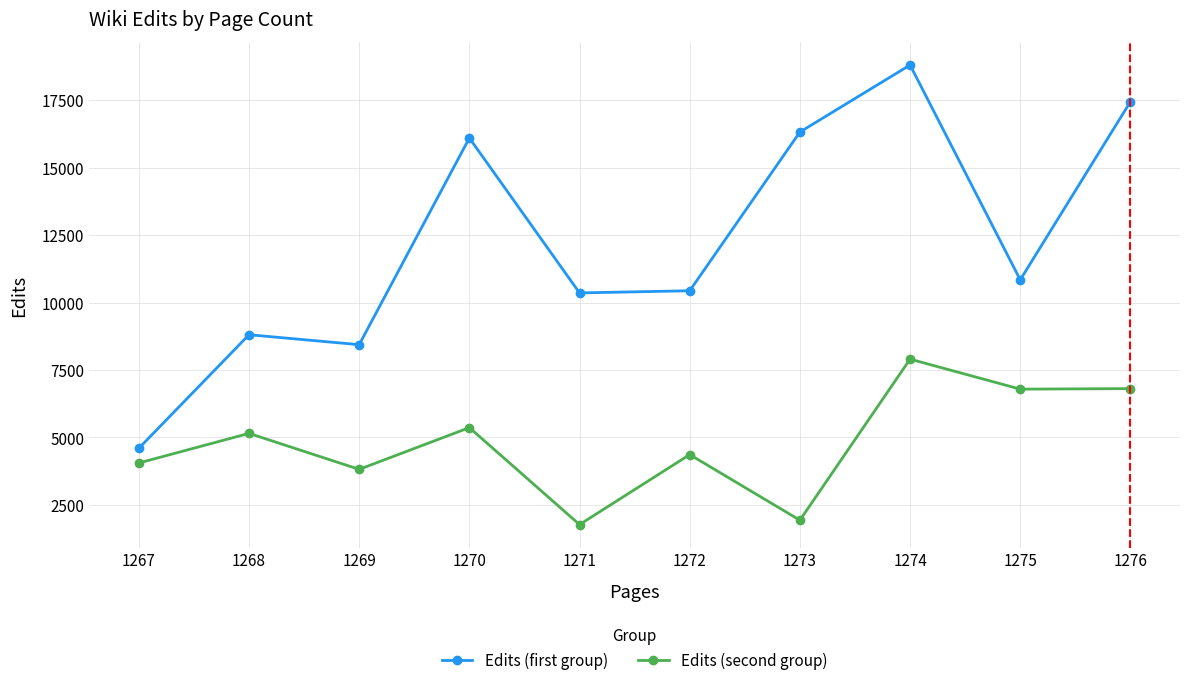

How many interior local peaks does the Edits (second group) series have?

4